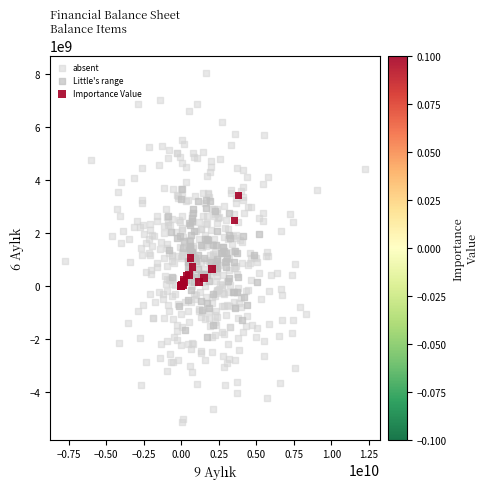

Which series contains the lowest Y value?

absent